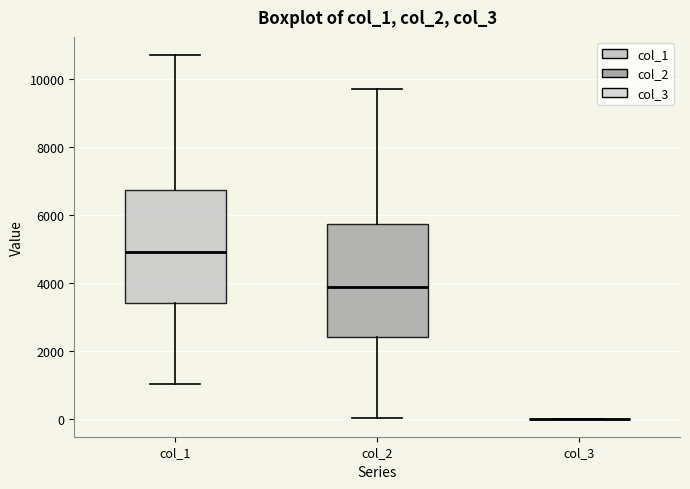

Reading left to right, transcribe this box plot: for each box, give where its median line is, the range the box spans, and where its two whiskers end, as read against the y-axis. The values are not printed on the chart, so give them approximately, as read against the axis.

col_1: median 5000, box 3400 to 6800, whiskers 1000 to 10800
col_2: median 3800, box 2400 to 5800, whiskers 0 to 9800
col_3: box collapsed to a line at 0, whiskers 0 to 0